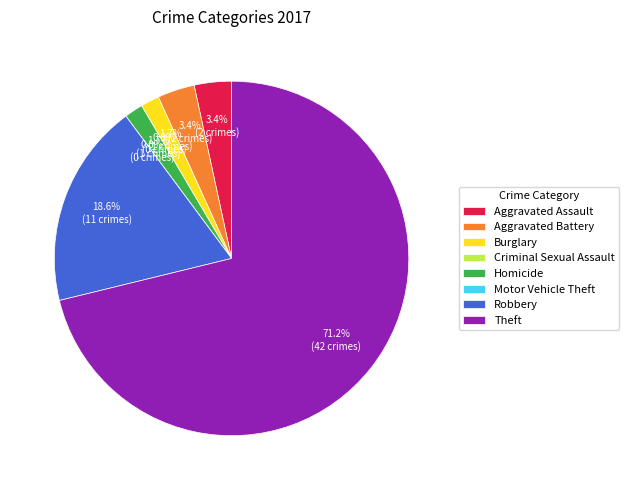

True or false: Robbery accounts for 19% of the total.

True